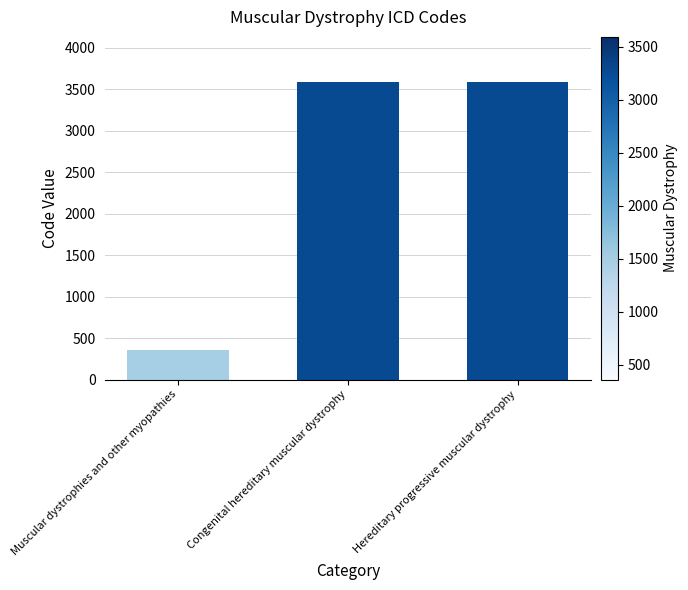

What is the ratio of the value at Hereditary progressive muscular dystrophy to the value at Congenital hereditary muscular dystrophy?

1.0